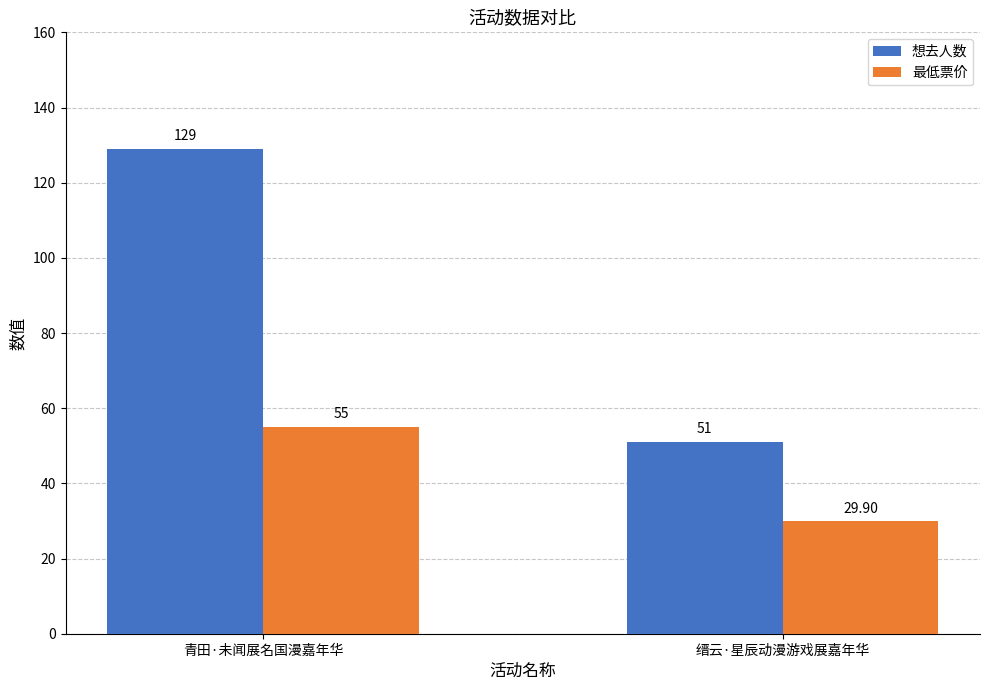

Are the bars grouped side by side (vs. stacked)?

Yes